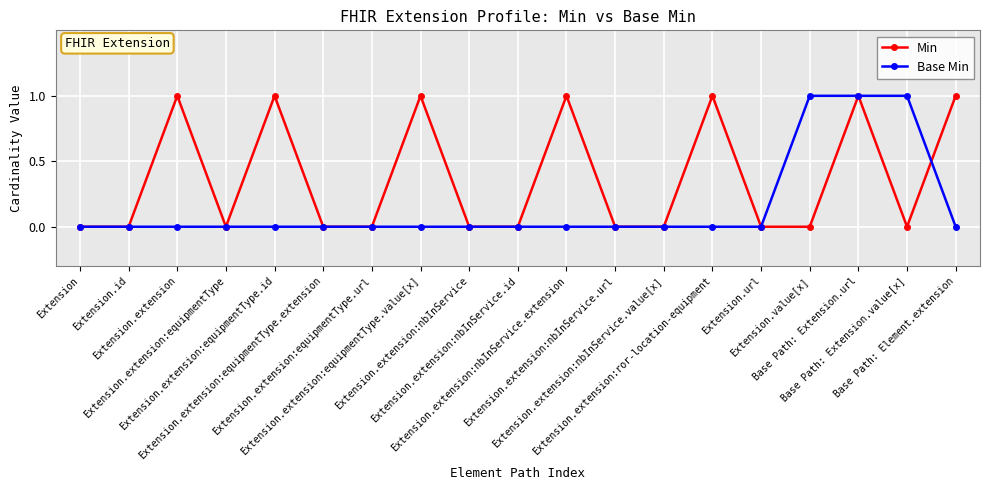

List the series in order of their overall mean, lowest first.

Base Min, Min